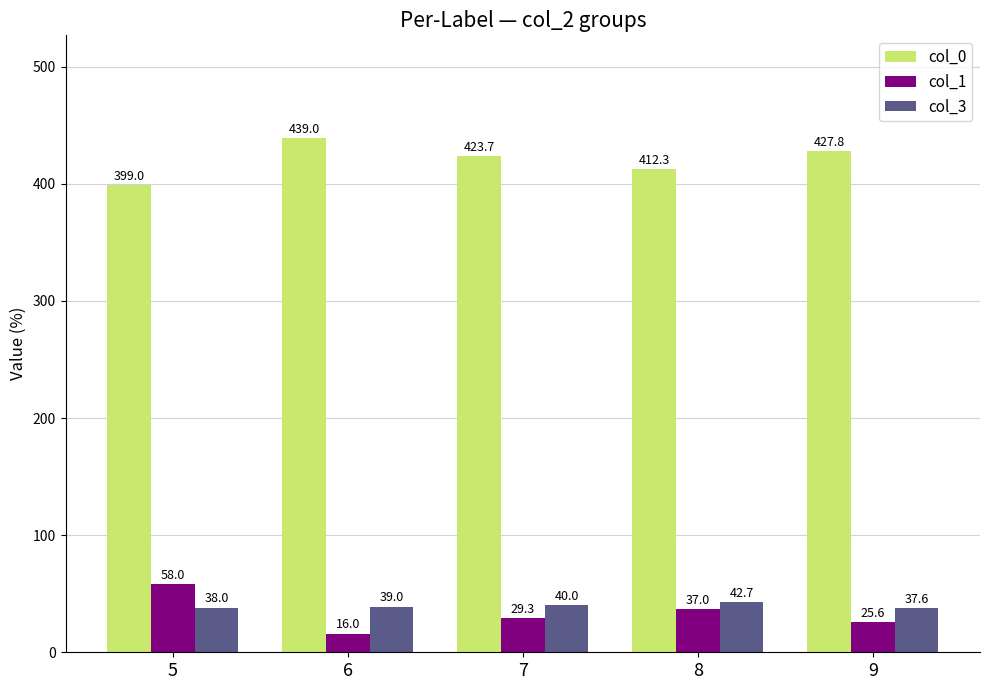

Is it true that col_3 equals 59.1 at 9?

False